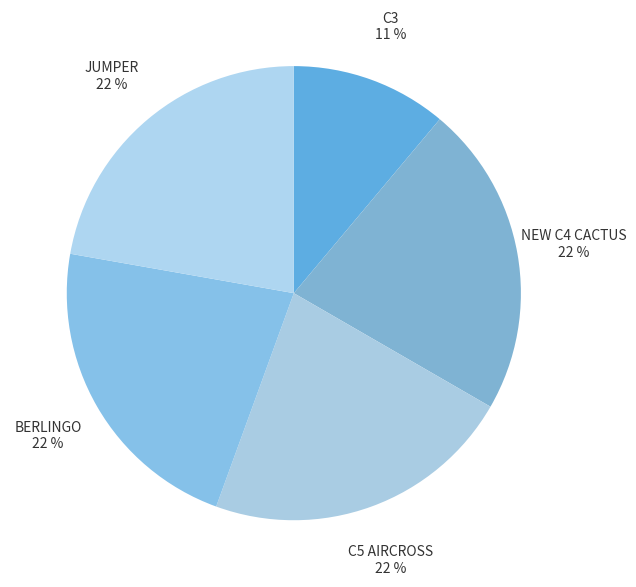

To the nearest percent, what is the difference between the C3 and C5 AIRCROSS slice percentages?

11%